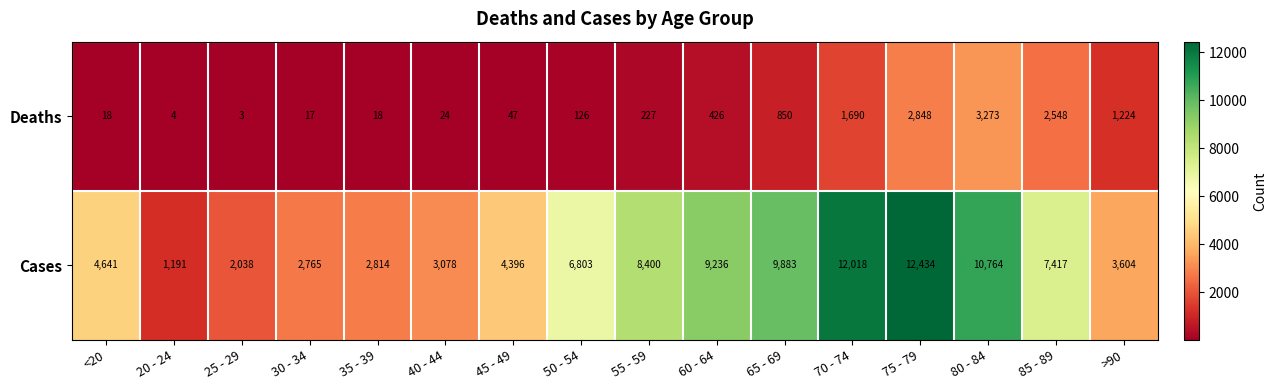

The value of Cases at 55 - 59 is 8400. True or false?

True